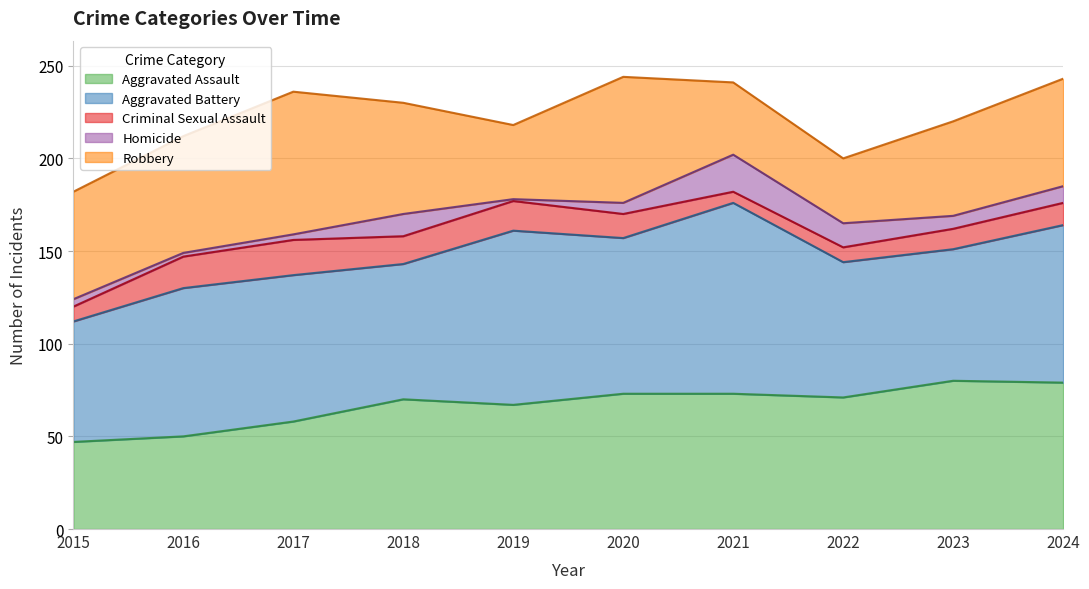

Where is the first local maximum for Robbery?

2017